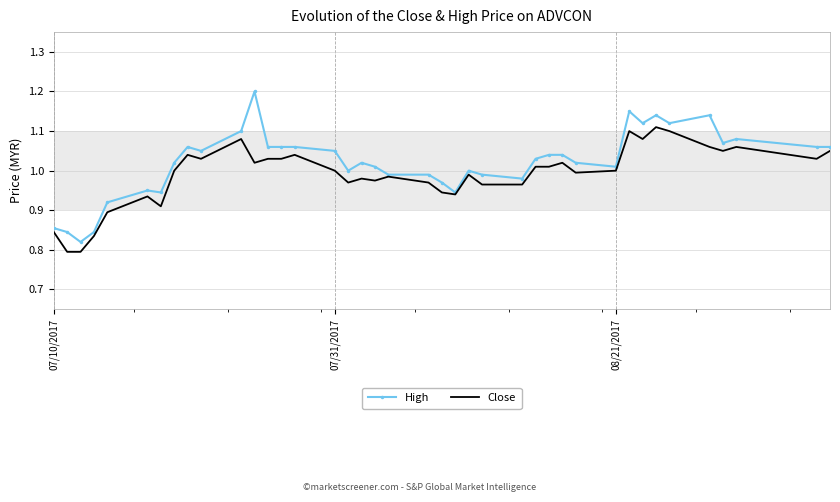

Which series has the largest total across all categories?

High